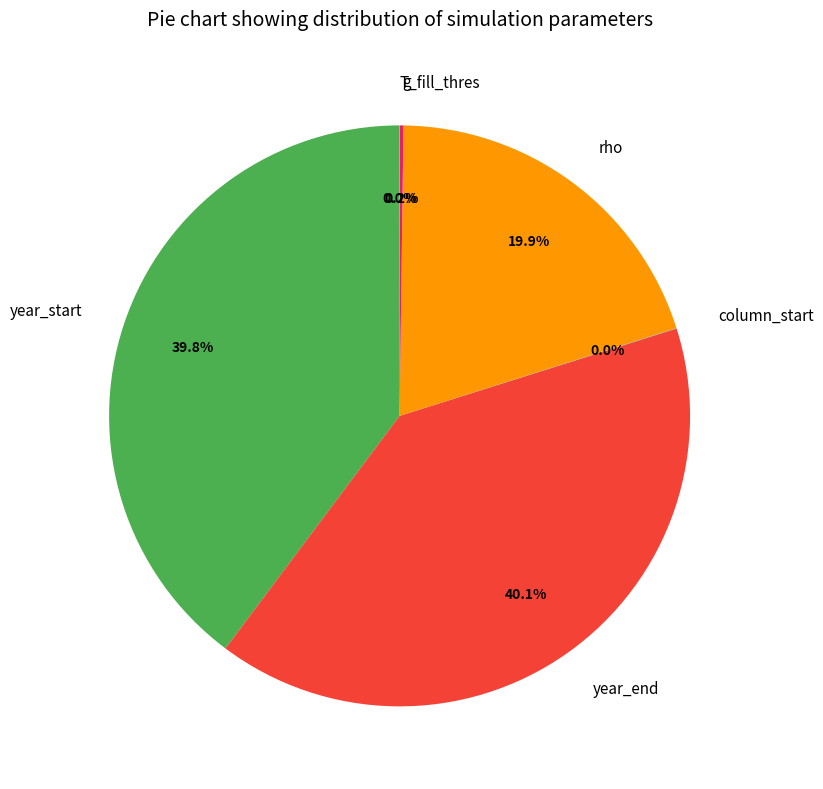

What portion of the pie excludes year_start?

60.2%